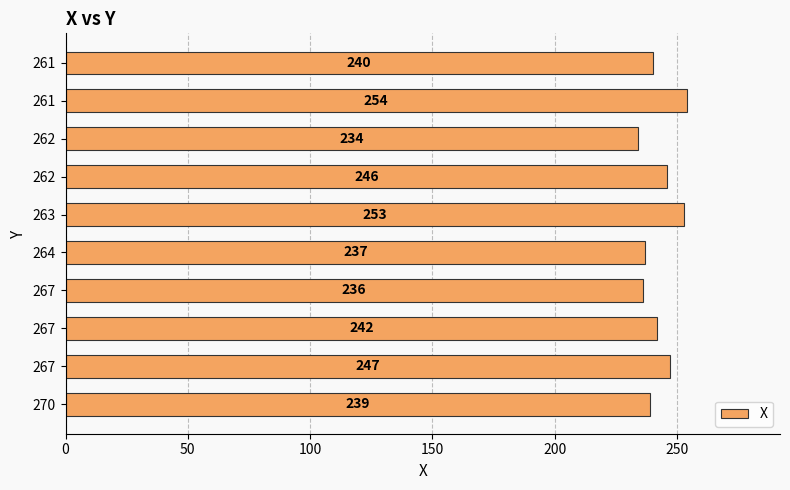

How many values are below 242?

5